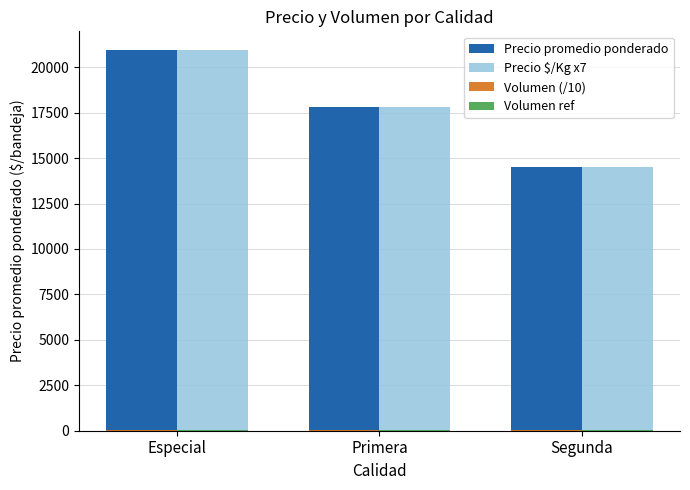

What is the sum of all Precio $/Kg x7 values?

53249.0